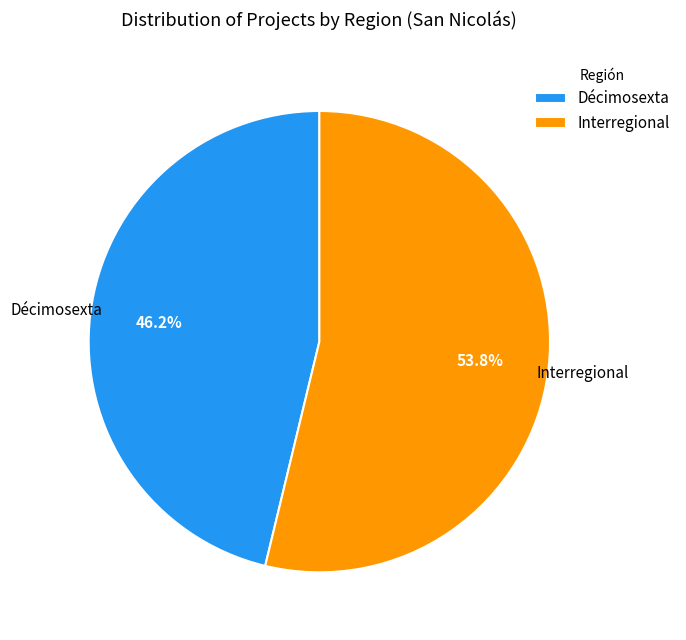

Is the sum of Décimosexta and Interregional greater than half?

Yes